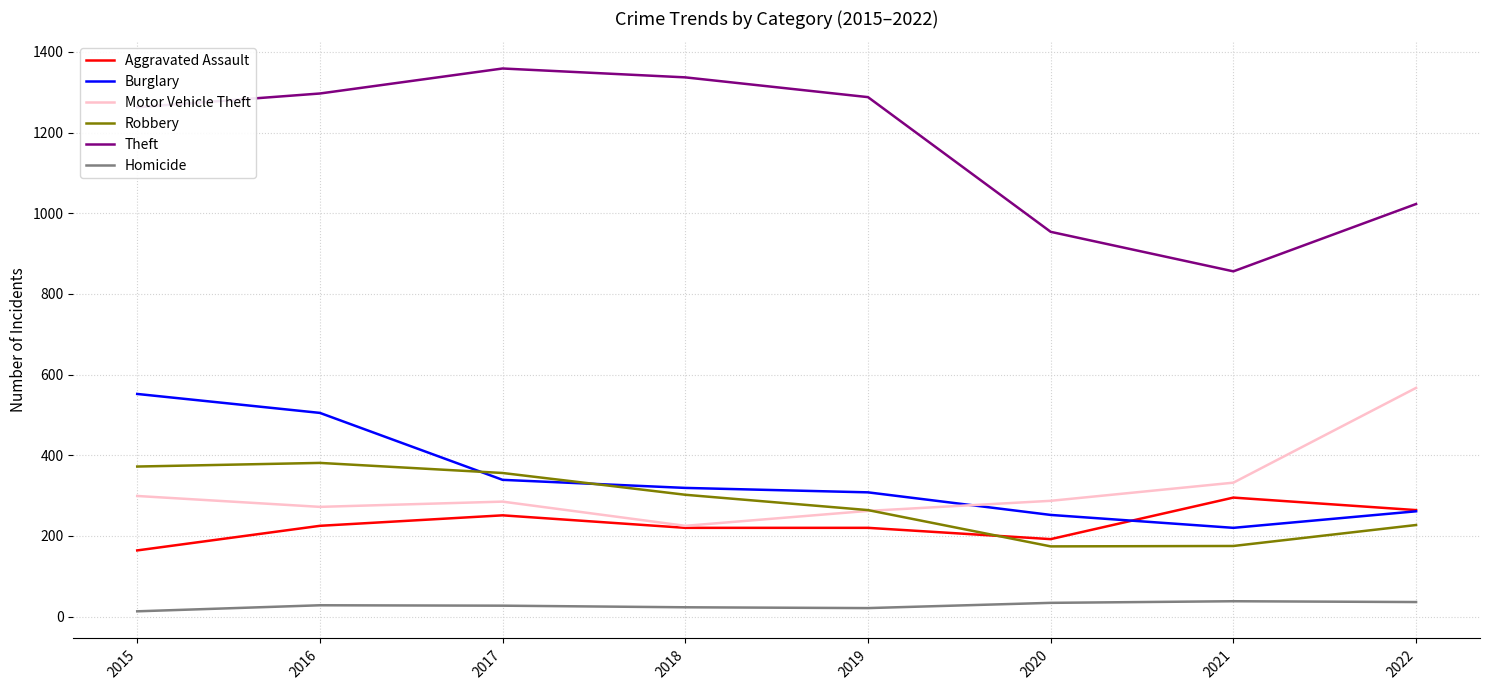

True or false: Theft and Motor Vehicle Theft intersect in this chart.

False